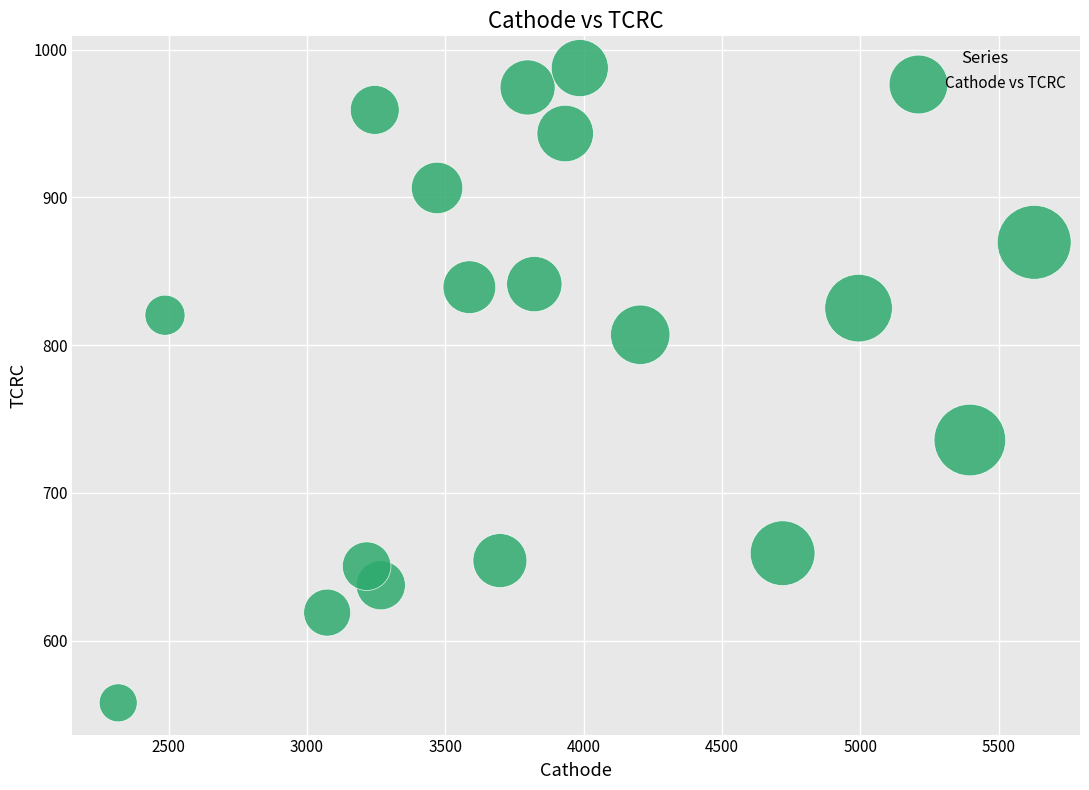

What is the range of X values (max minus min)?

3309.9